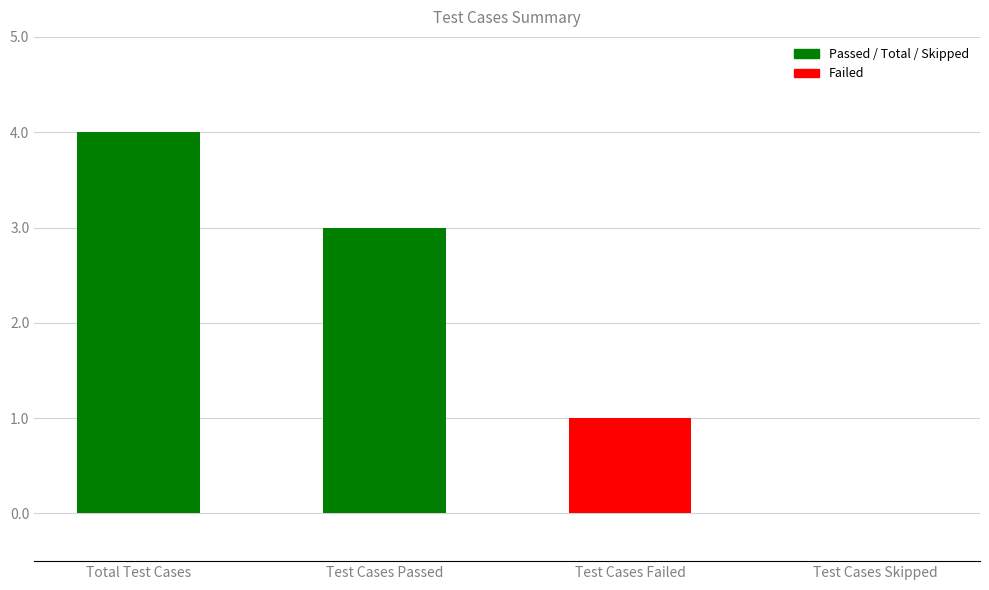

True or false: the data shows 0 at Test Cases Skipped.

True